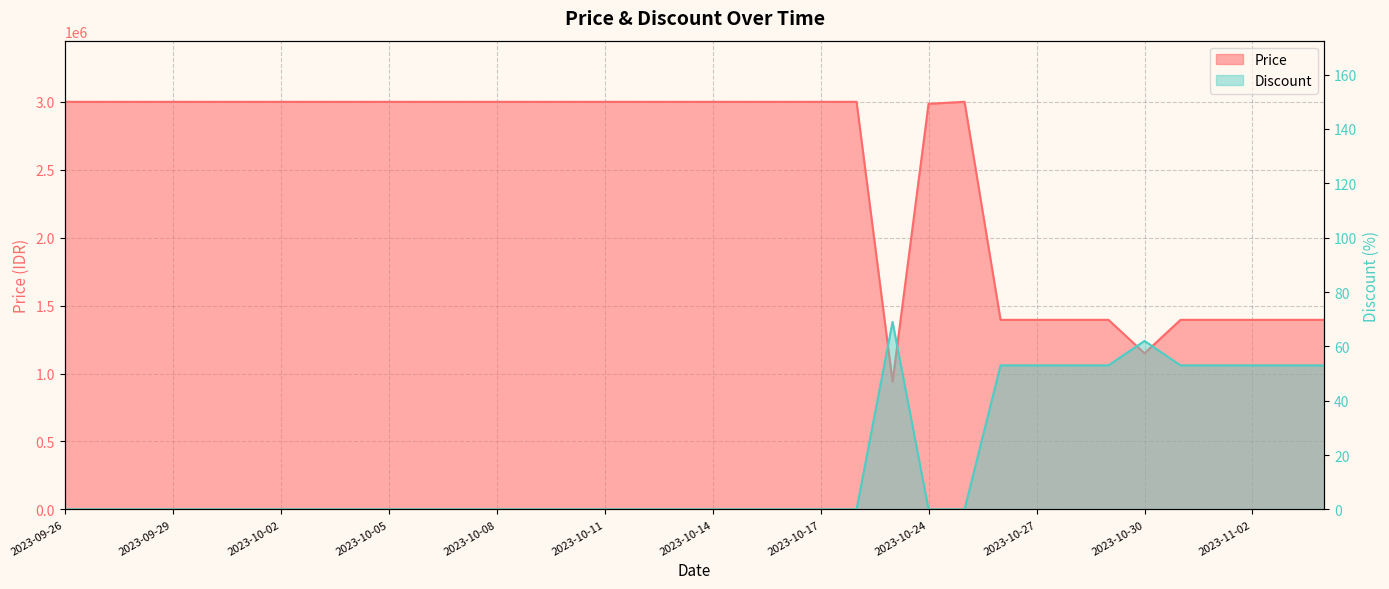

True or false: Price and Discount intersect in this chart.

False